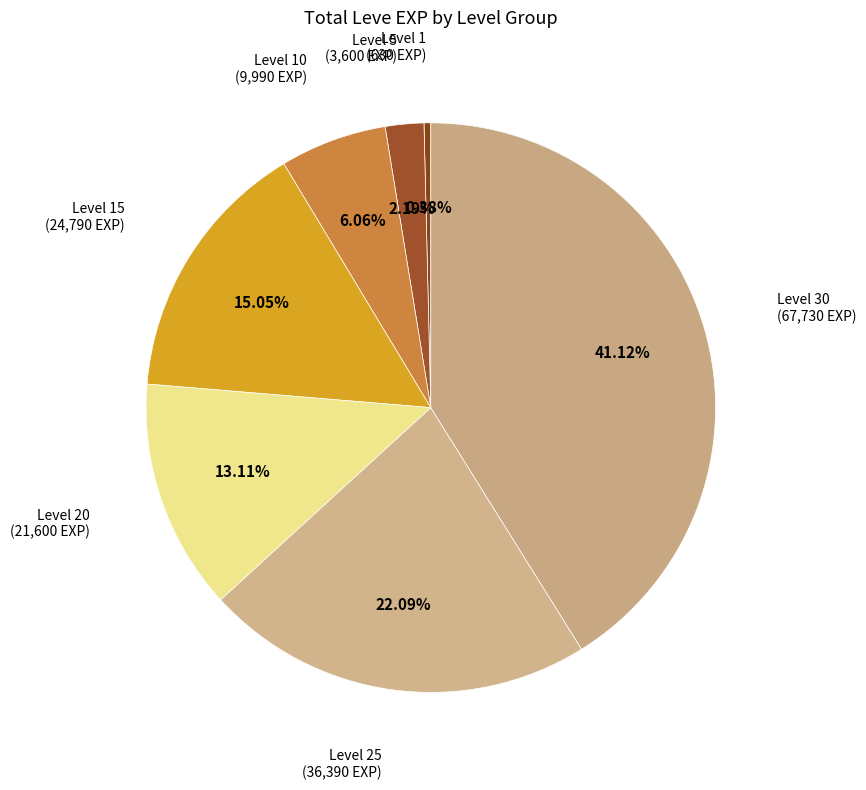

Count the number of slices in the pie.

7